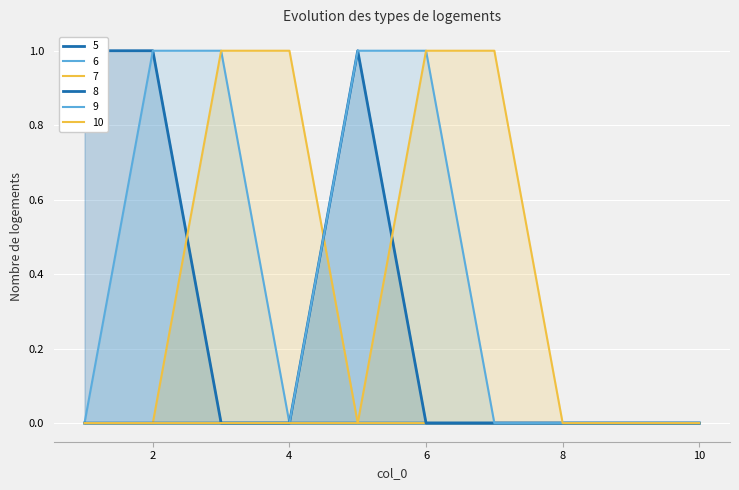

The value of 5 at 6 is 0. True or false?

True